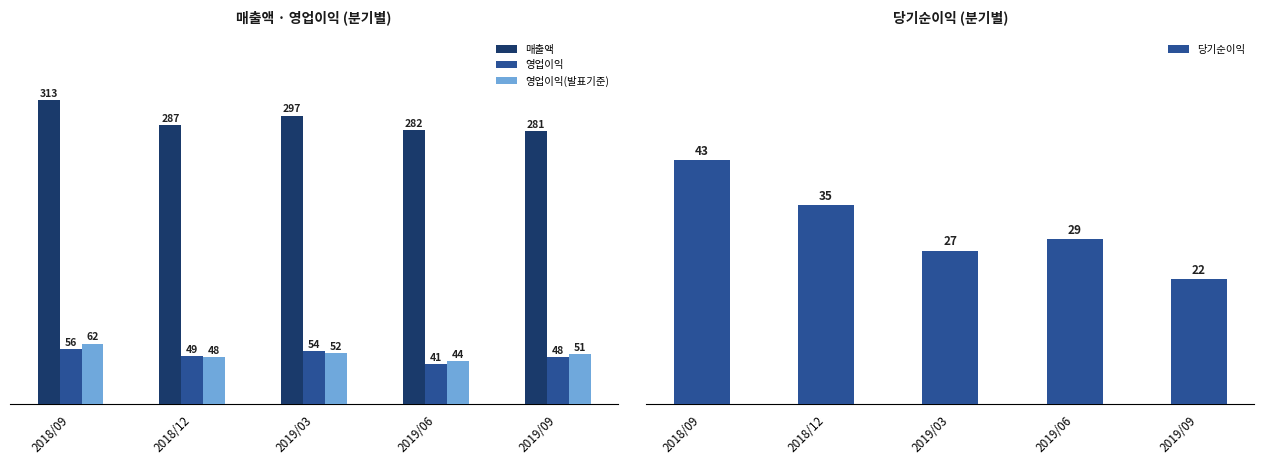

What position from the left is 2018/09?

1